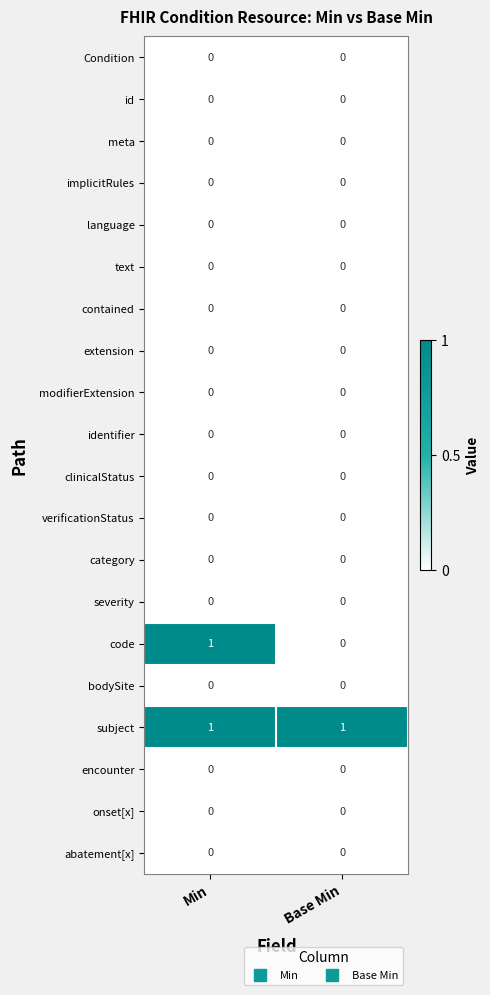

Which series changed the most between Min and Base Min?

code